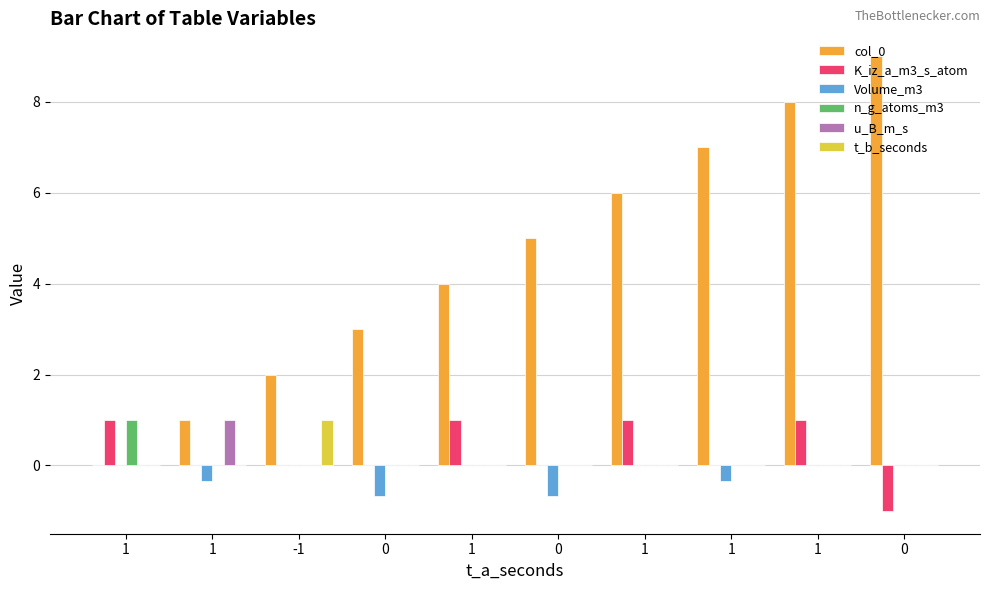

Reading right to left, list all the values displayed in this chart.

col_0: 9.0	8.0	7.0	6.0	5.0	4.0	3.0	2.0	1.0	0.0
K_iz_a_m3_s_atom: -1.0	1.0	0.0	1.0	0.0	1.0	0.0	0.0	0.0	1.0
Volume_m3: 0.0	0.0	-0.3	0.0	-0.7	0.0	-0.7	0.0	-0.3	0.0
n_g_atoms_m3: 0.0	0.0	0.0	0.0	0.0	0.0	0.0	0.0	0.0	1.0
u_B_m_s: 0.0	0.0	0.0	0.0	0.0	0.0	0.0	0.0	1.0	0.0
t_b_seconds: 0.0	0.0	0.0	0.0	0.0	0.0	0.0	1.0	0.0	0.0